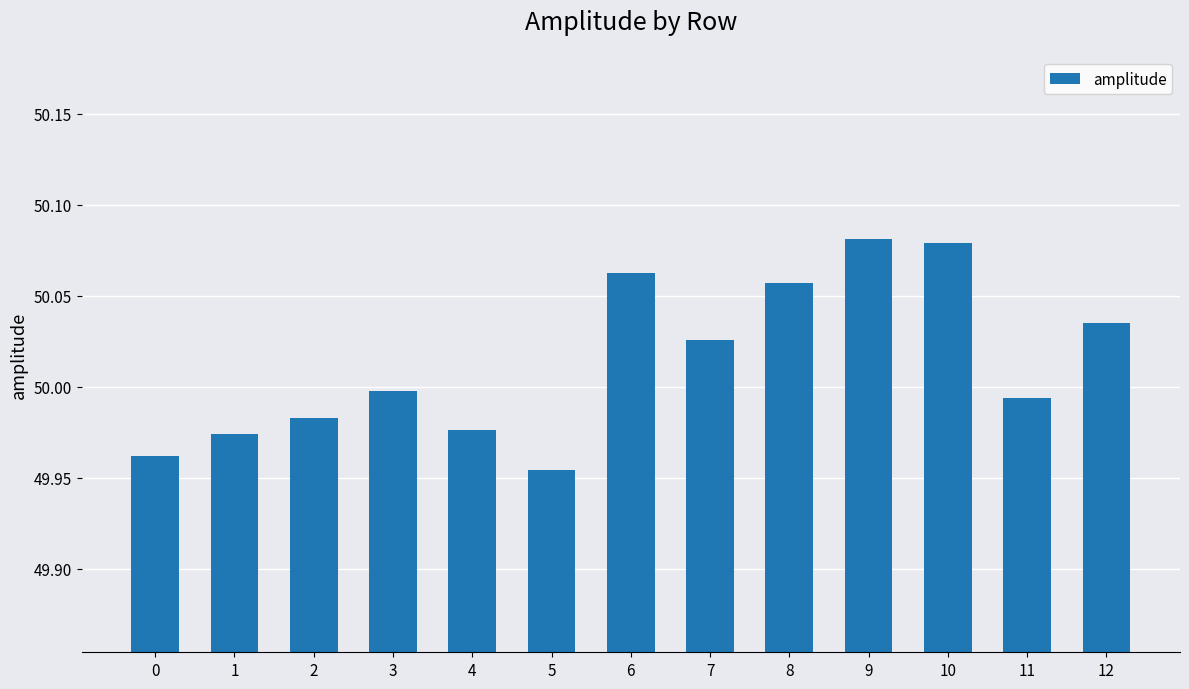

The chart shows a value of 32.3 at 11. True or false?

False